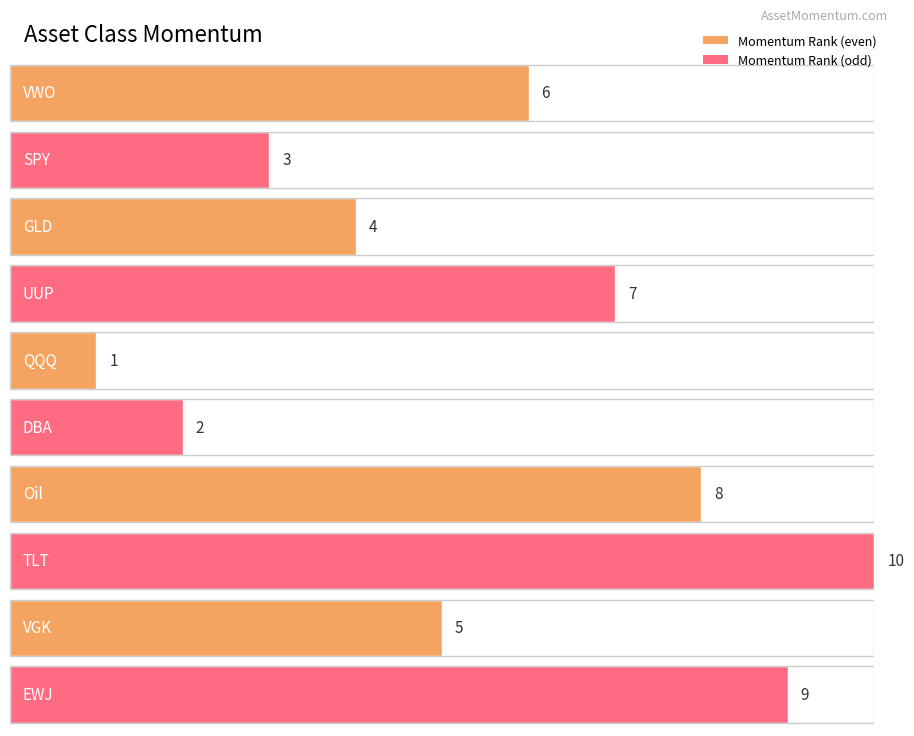

What is the smallest value displayed?

1